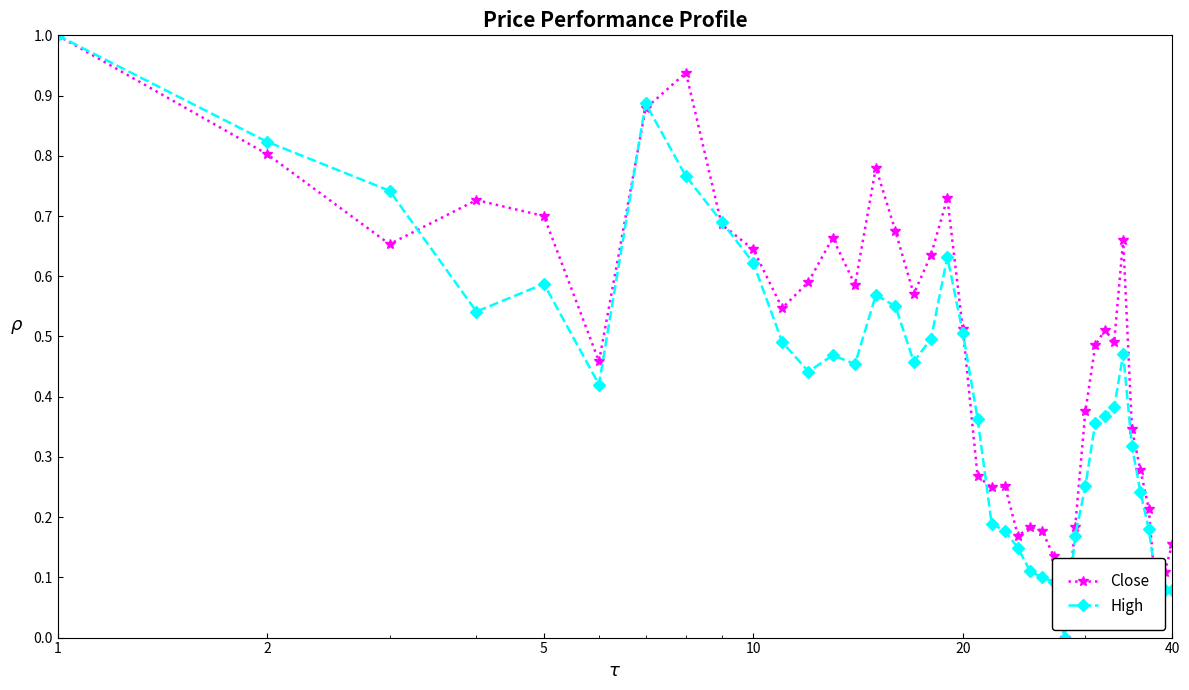

Which series has the largest total across all categories?

Close